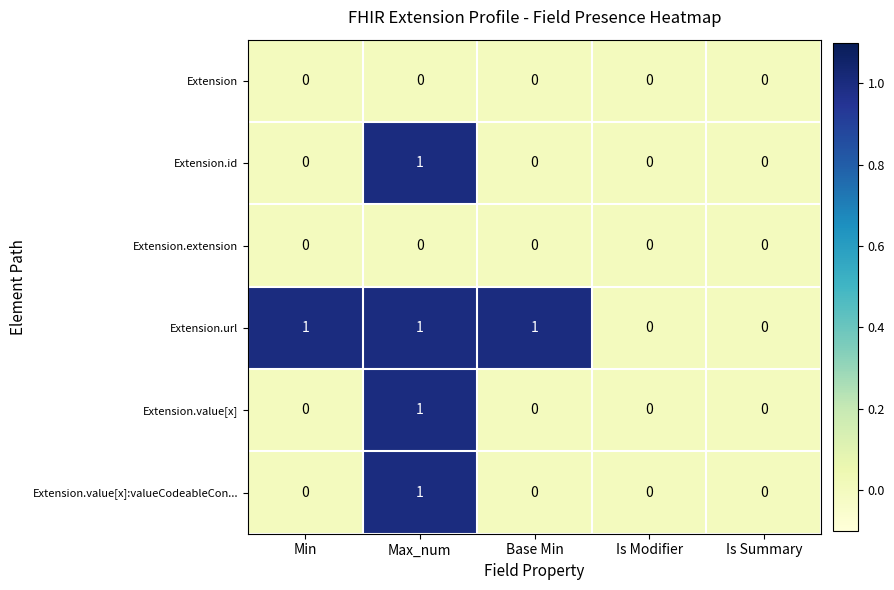

Between Base Min and Is Modifier, which series saw the biggest shift?

Extension.url